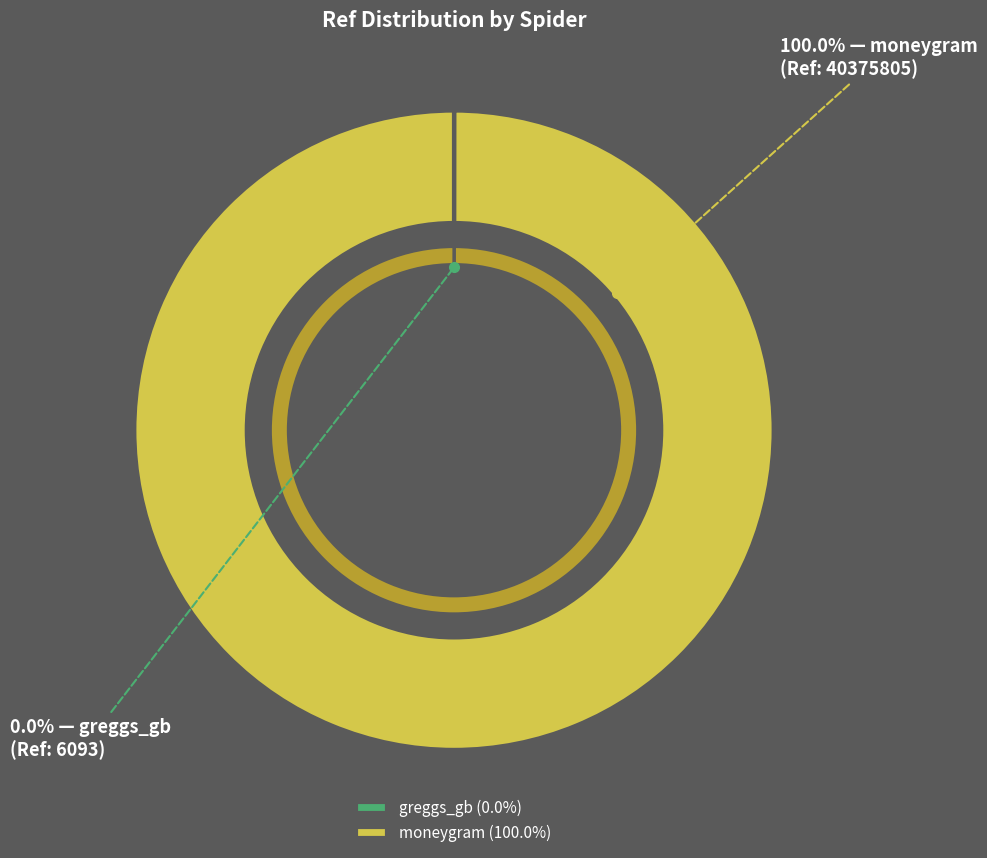

Which slice is the largest?

moneygram